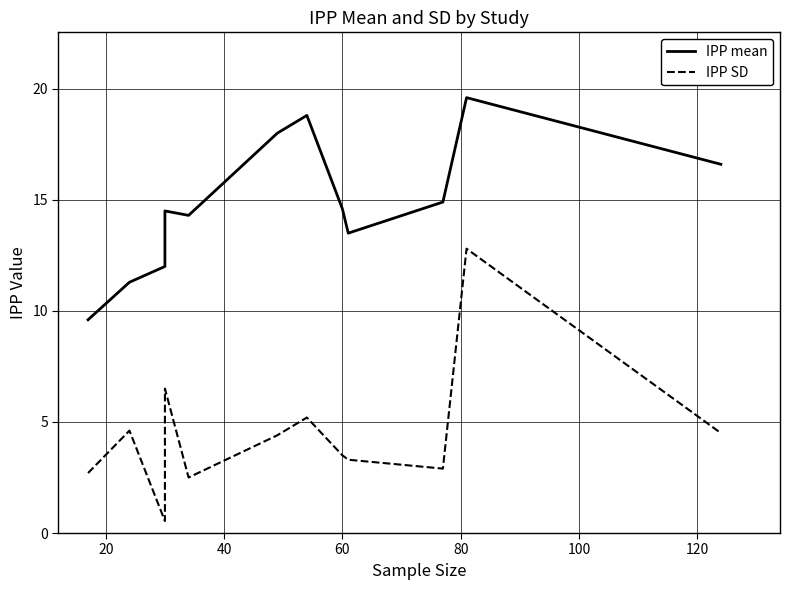

Which series has the largest total across all categories?

IPP mean